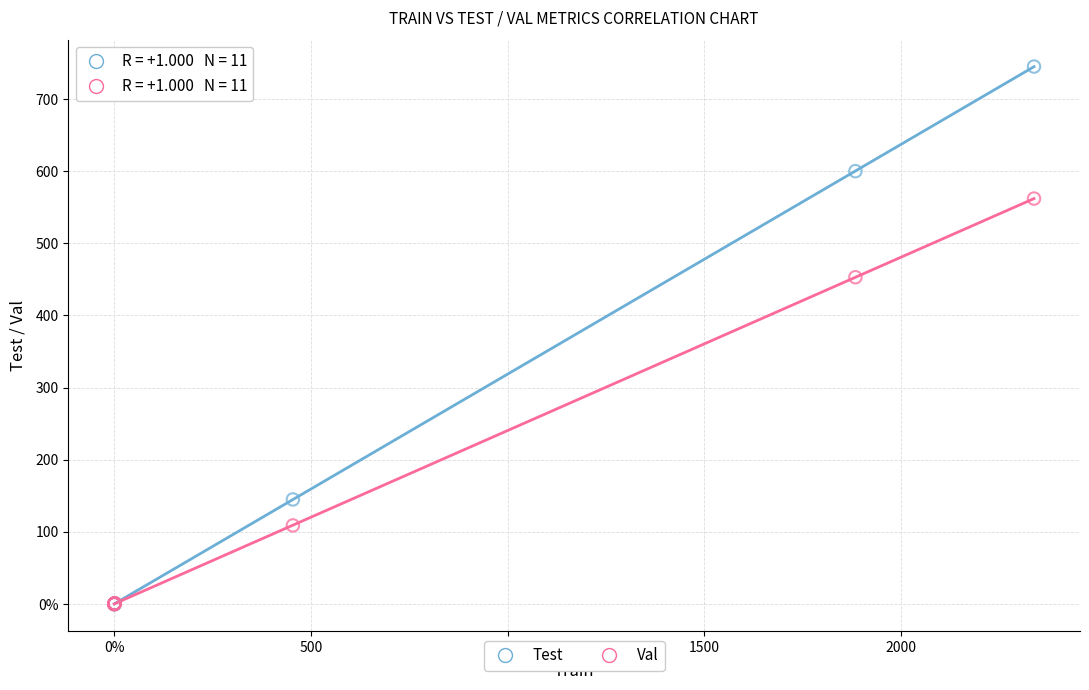

Which series has the largest Y range (max minus min)?

Test